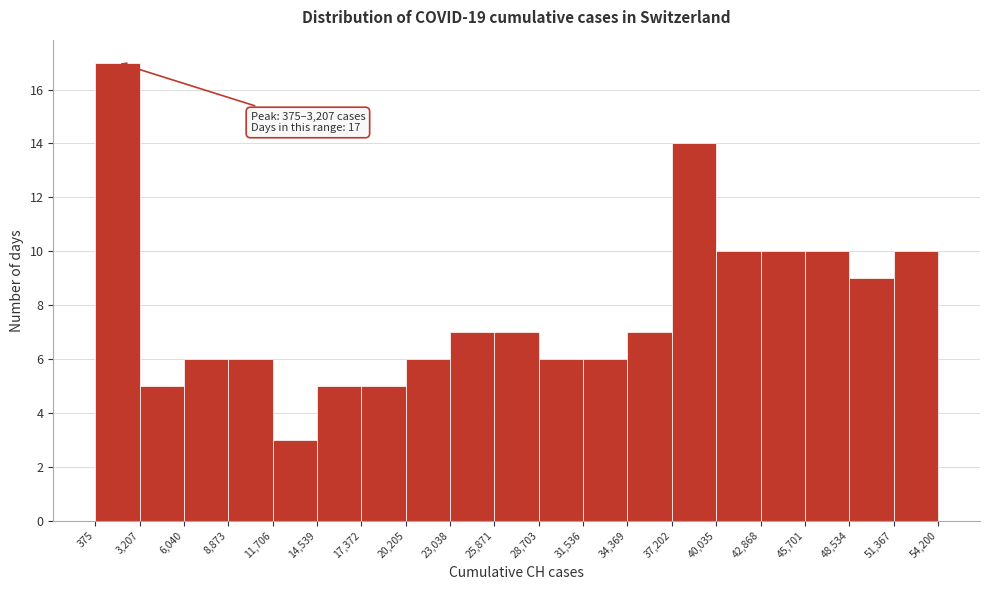

Over which range of the x-axis is the bar tallest?

375 to 3,207